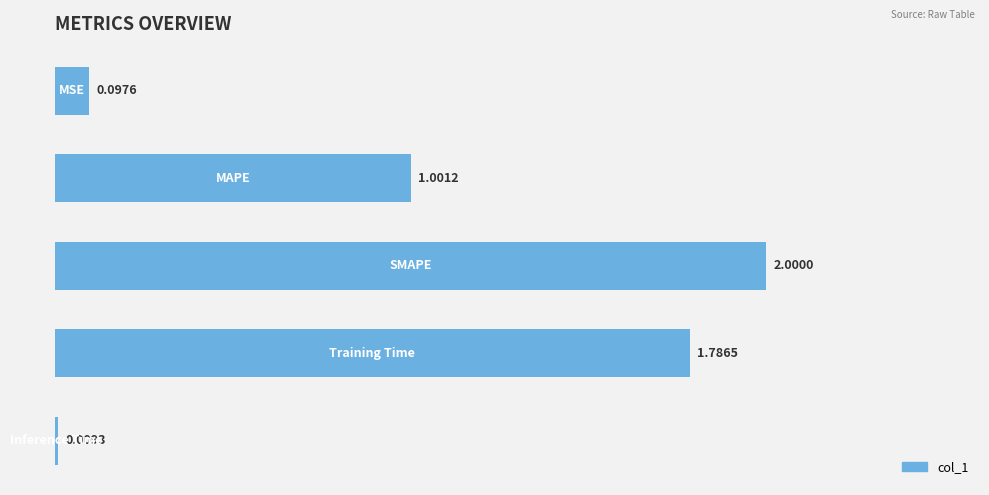

What is the difference between the maximum and minimum values?

2.0